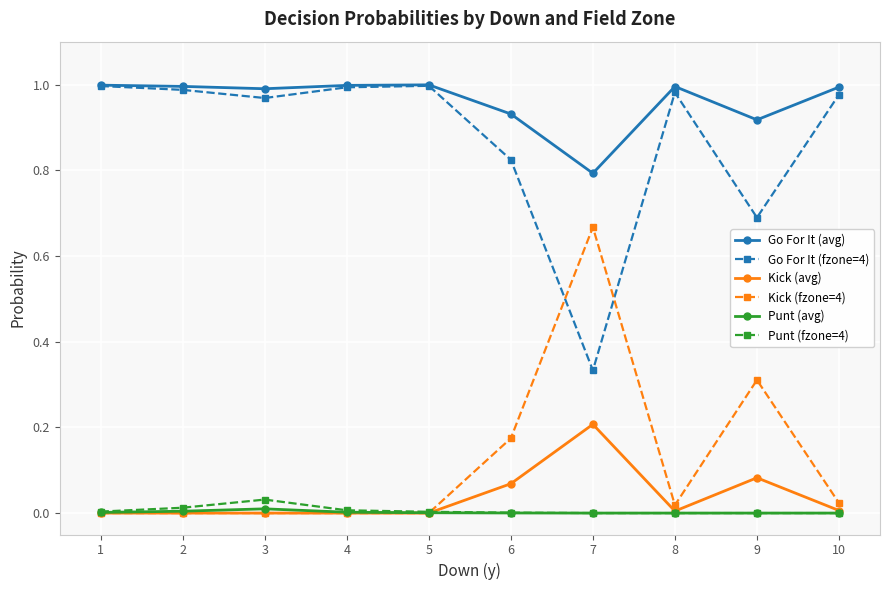

How many interior local valleys does the Go For It (fzone=4) series have?

3